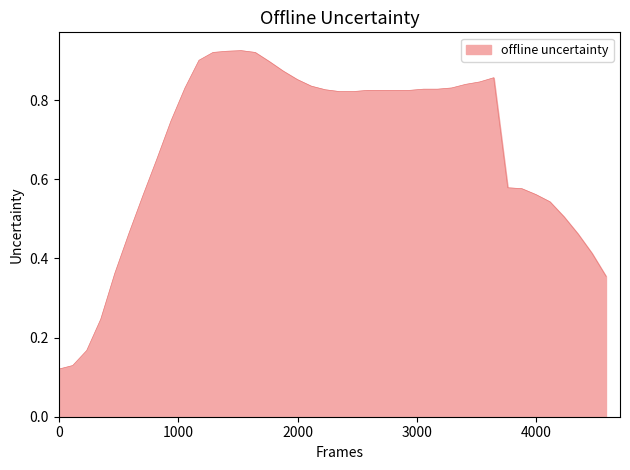

Reading right to left, transcribe all the data shown in this chart.

0.4	0.4	0.5	0.5	0.5	0.6	0.6	0.6	0.9	0.8	0.8	0.8	0.8	0.8	0.8	0.8	0.8	0.8	0.8	0.8	0.8	0.8	0.9	0.9	0.9	0.9	0.9	0.9	0.9	0.9	0.8	0.7	0.7	0.6	0.5	0.4	0.2	0.2	0.1	0.1